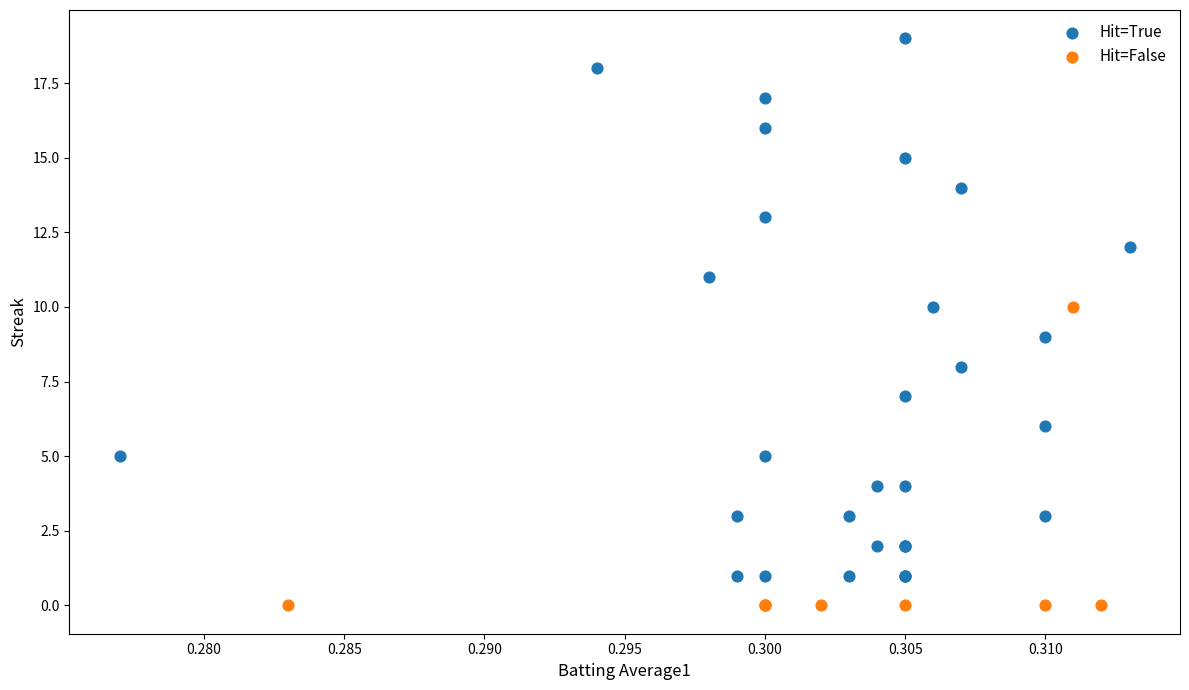

Which series has the widest spread of Y values?

Hit=True